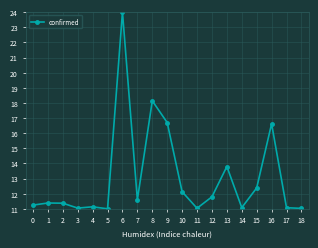

What is the ratio of the value at 2 to the value at 17?

1.0